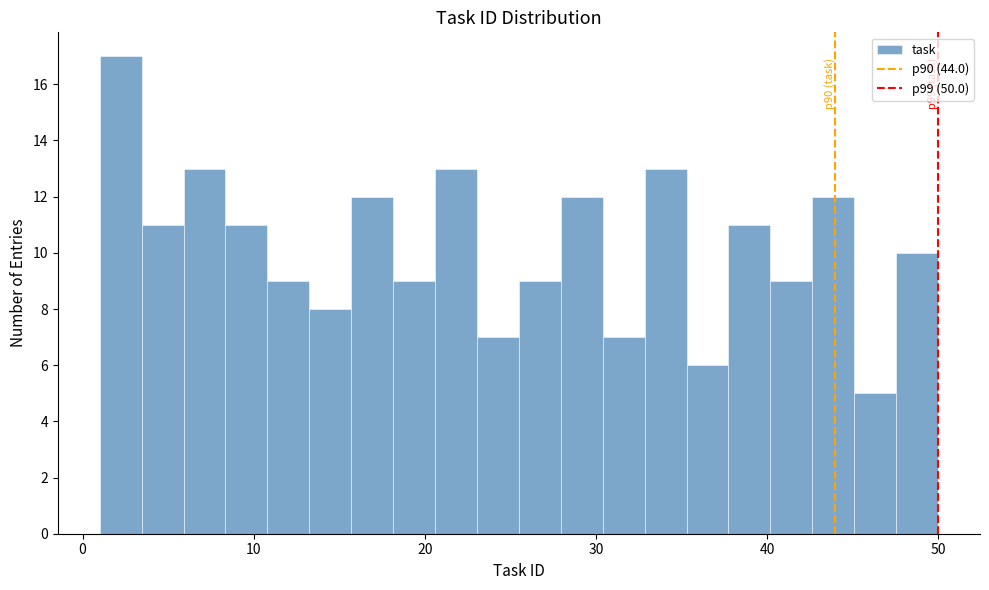

Read against the x-axis, roughly where is the centre of the tallest bar?

2